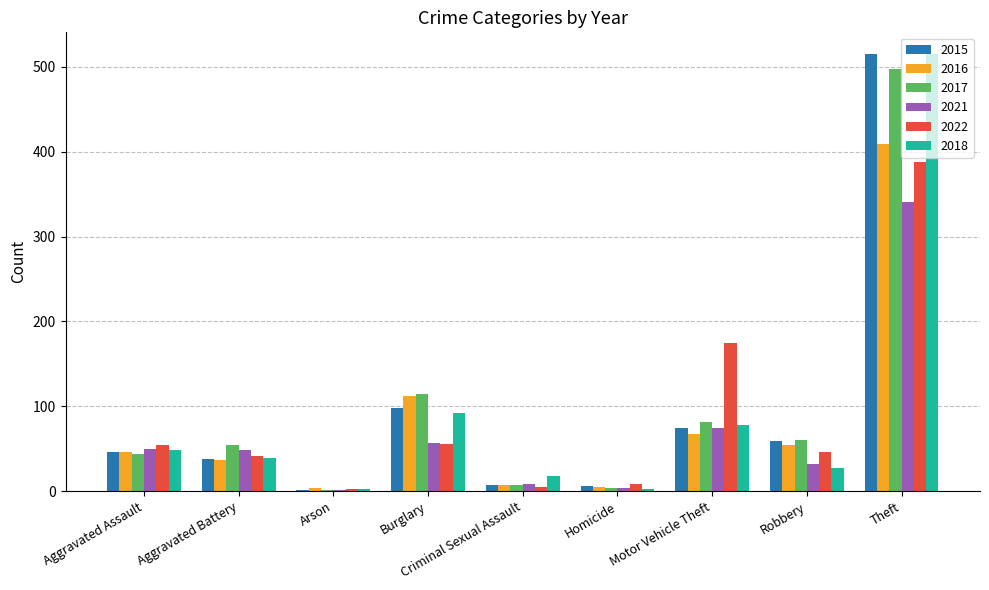

True or false: 2022 has a value of 511 at Theft.

False